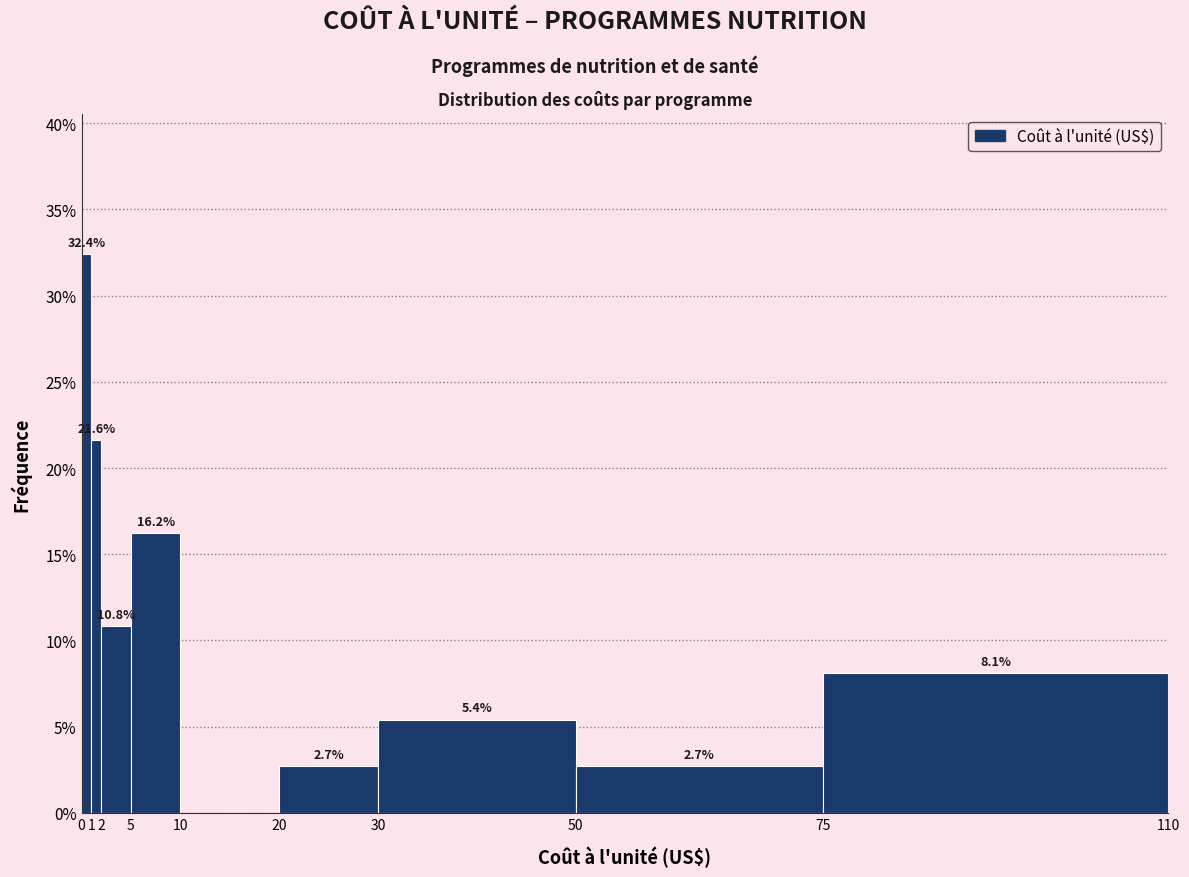

Which range on the x-axis has the tallest bar?

0 to 1